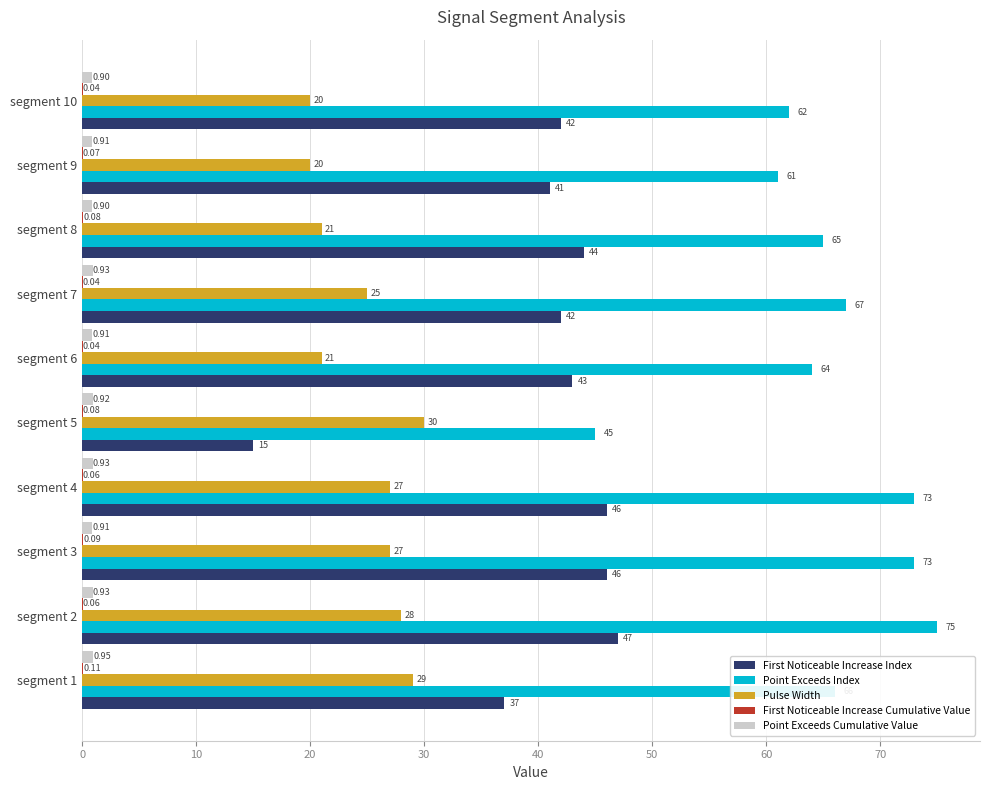

Between segment 4 and segment 6, which series saw the biggest shift?

Point Exceeds Index